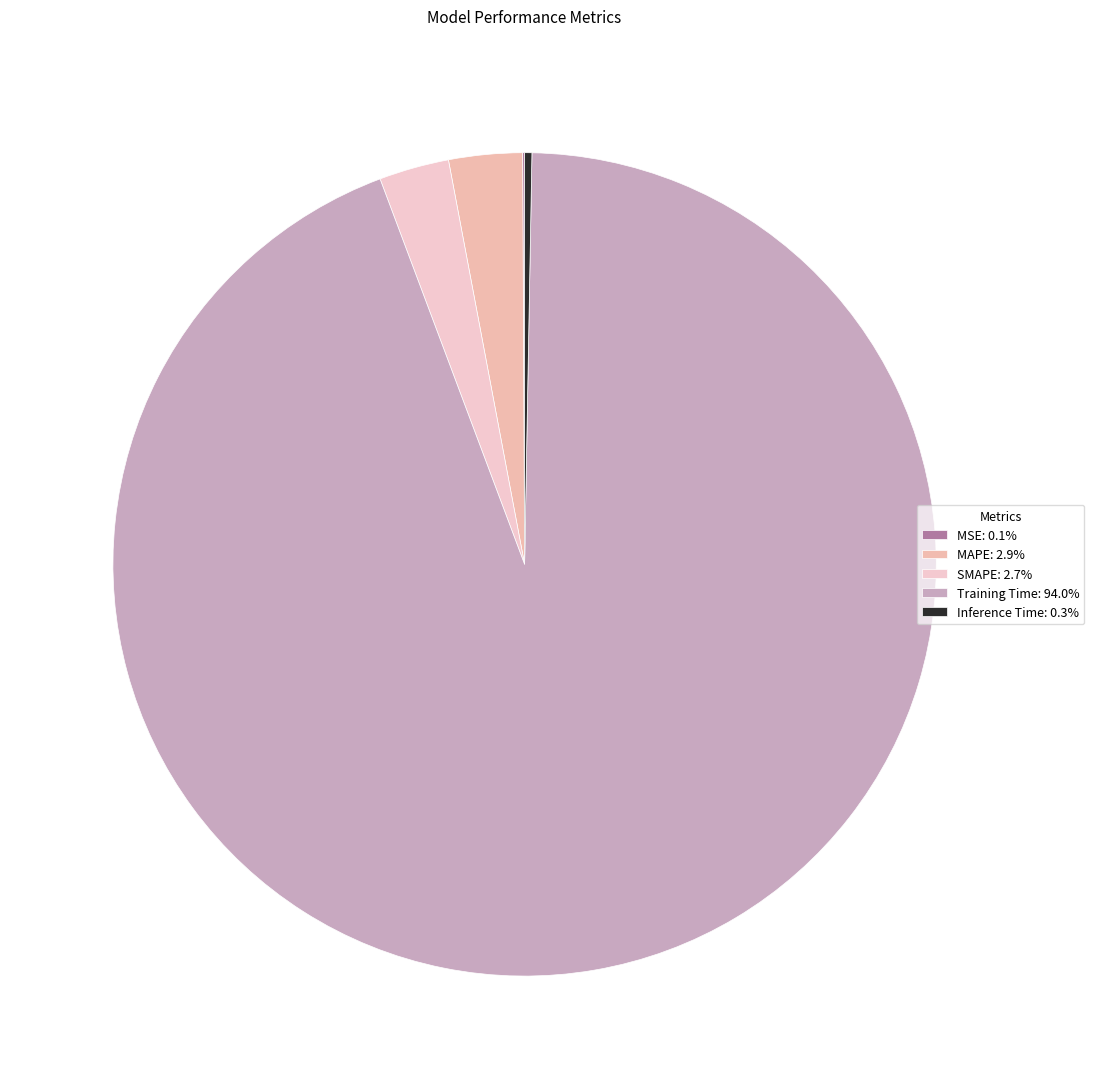

Count the number of slices in the pie.

5